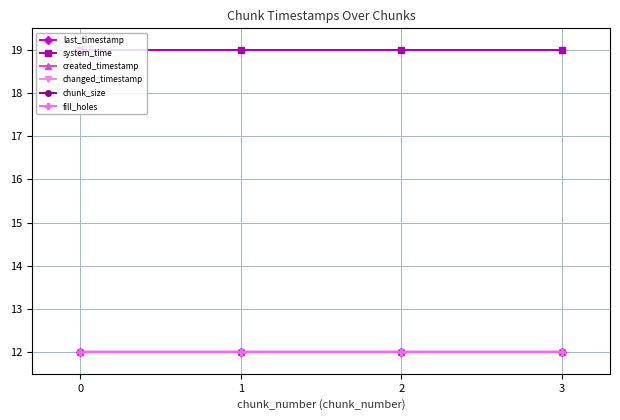

Rank the series at 2 from highest to lowest value.

system_time, last_timestamp, changed_timestamp, created_timestamp, chunk_size, fill_holes